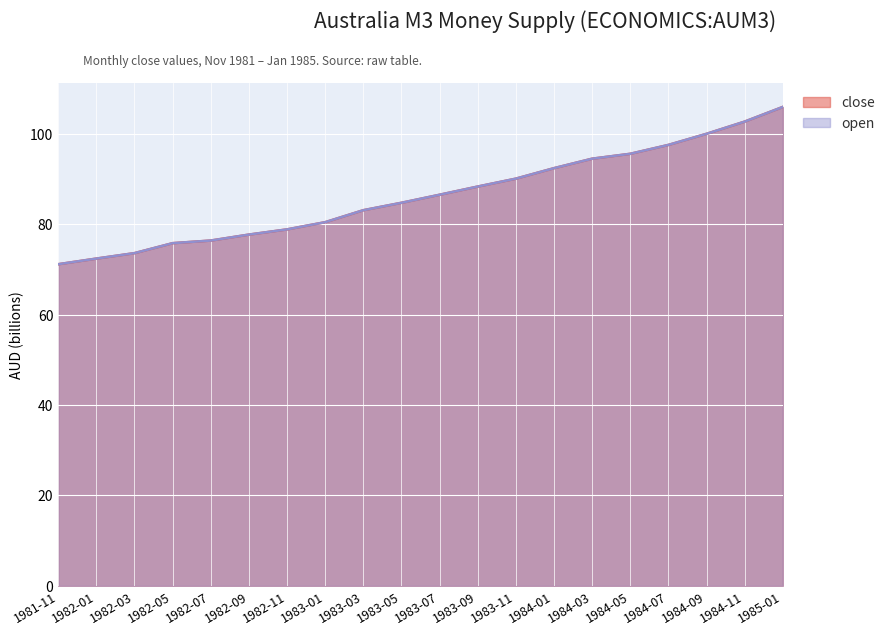

What is the label of the 8th point from the right?

1983-11